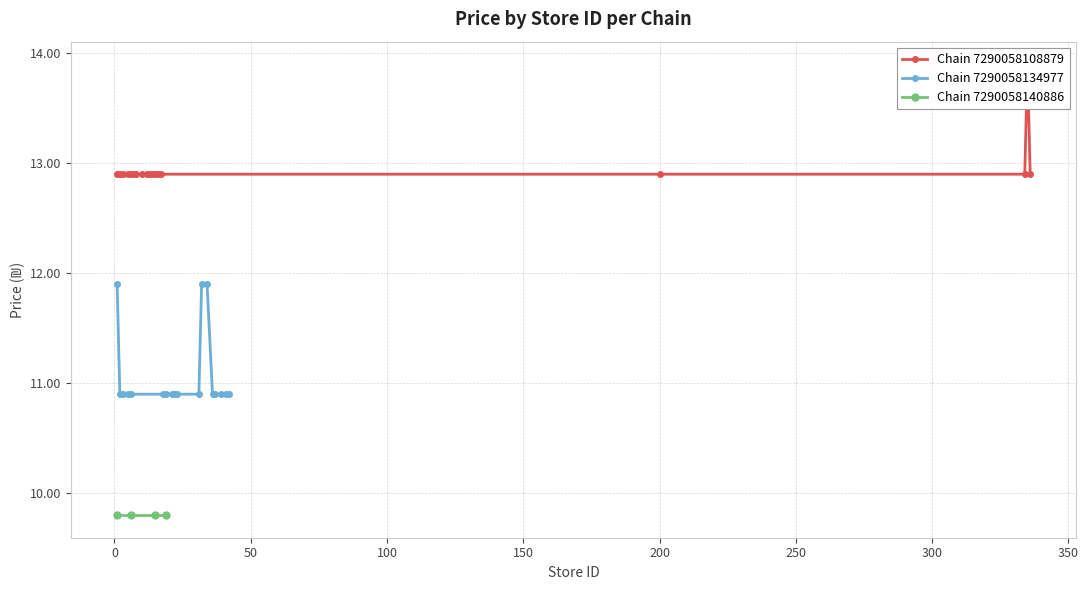

What is the lowest value of the Chain 7290058134977 series?

10.9